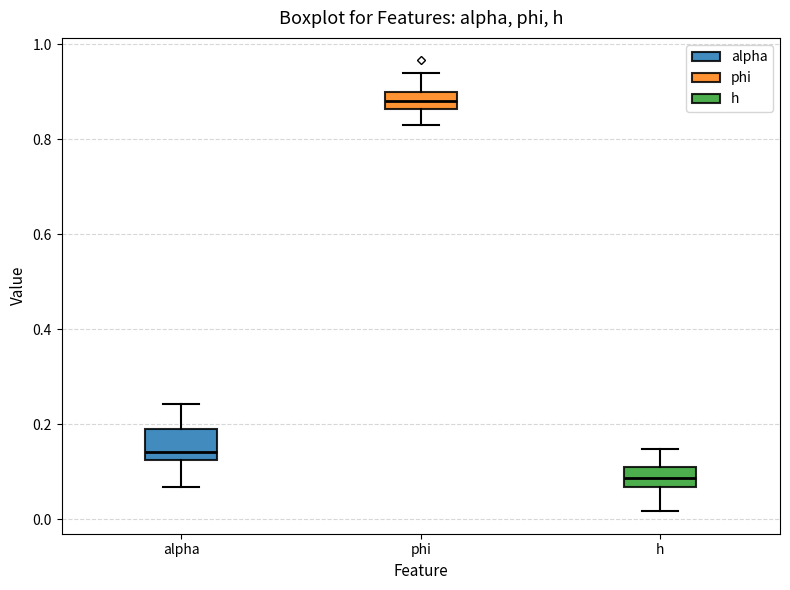

Which box has the highest median line?

phi